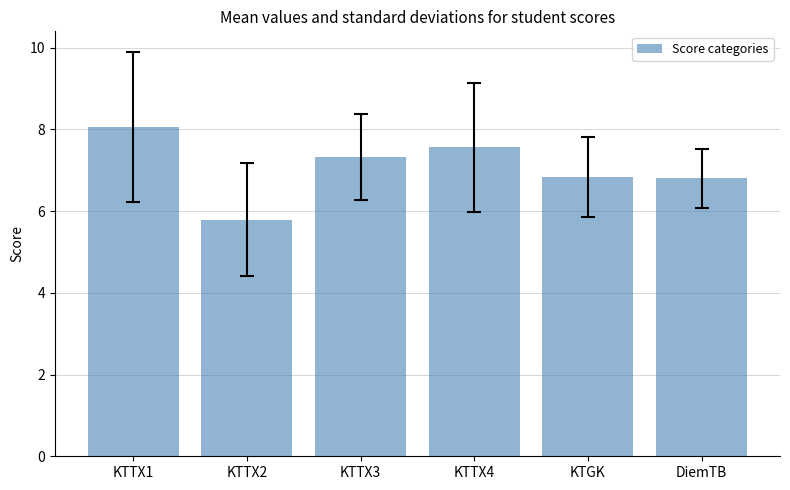

What is the average value?

7.1